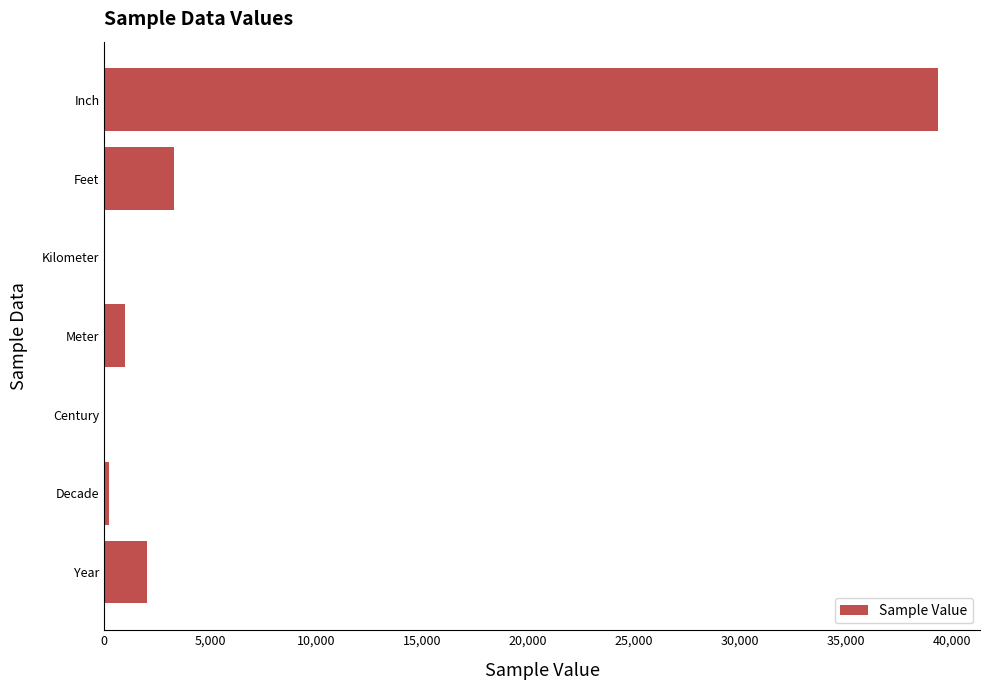

Is it true that the value at Inch is 26714.1?

False